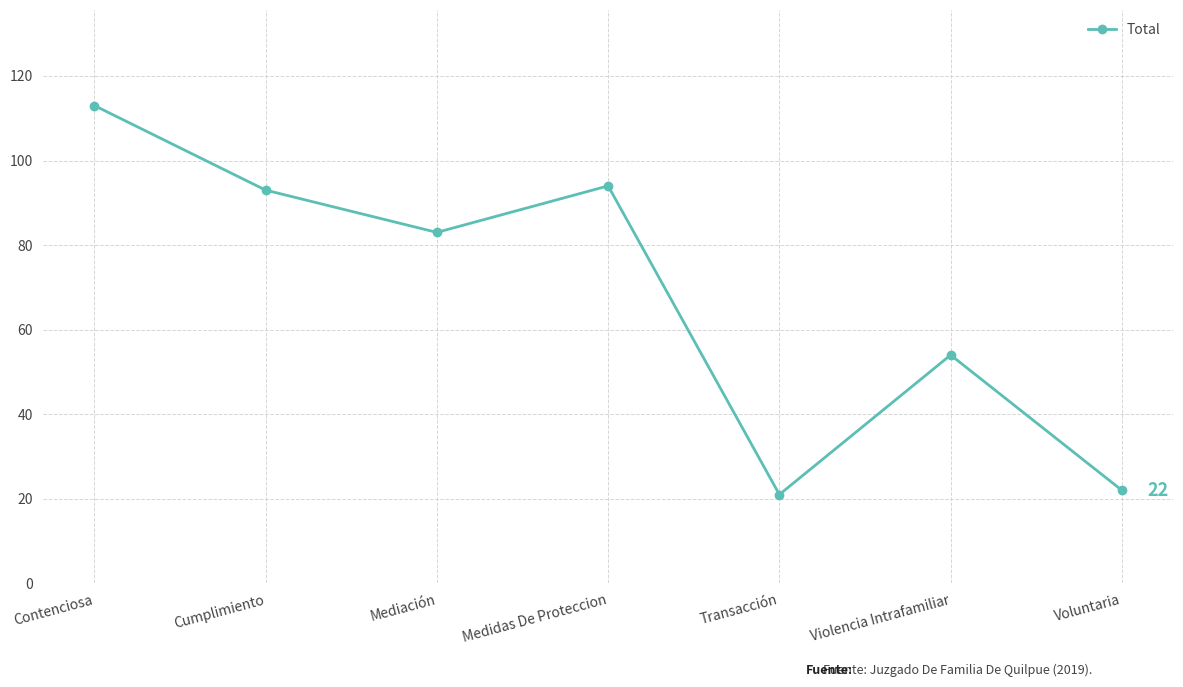

What is the sum of the values at Voluntaria and Cumplimiento?

115